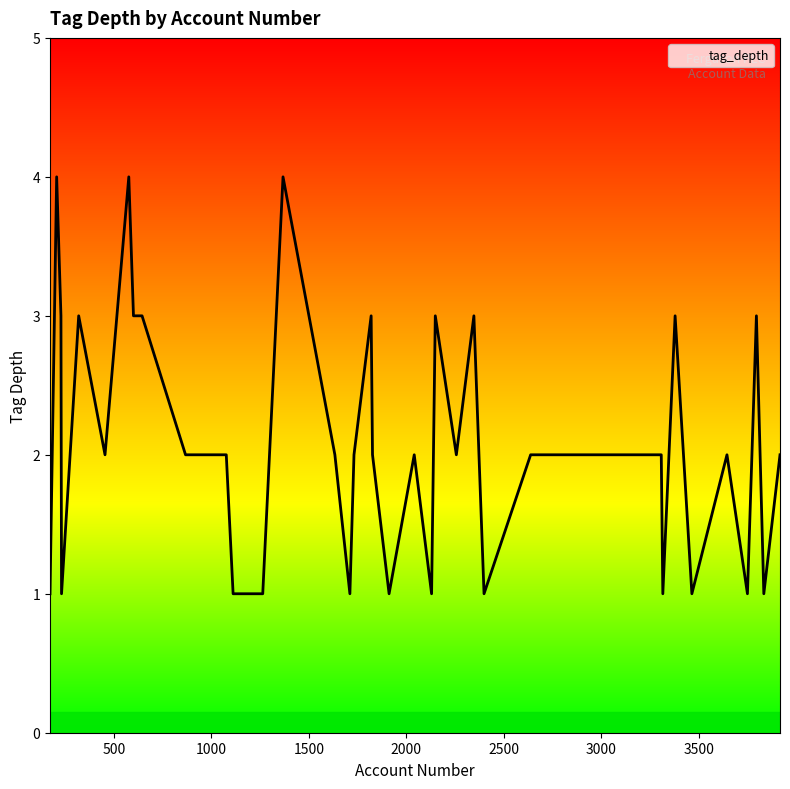

What is the difference between the maximum and minimum values?

3